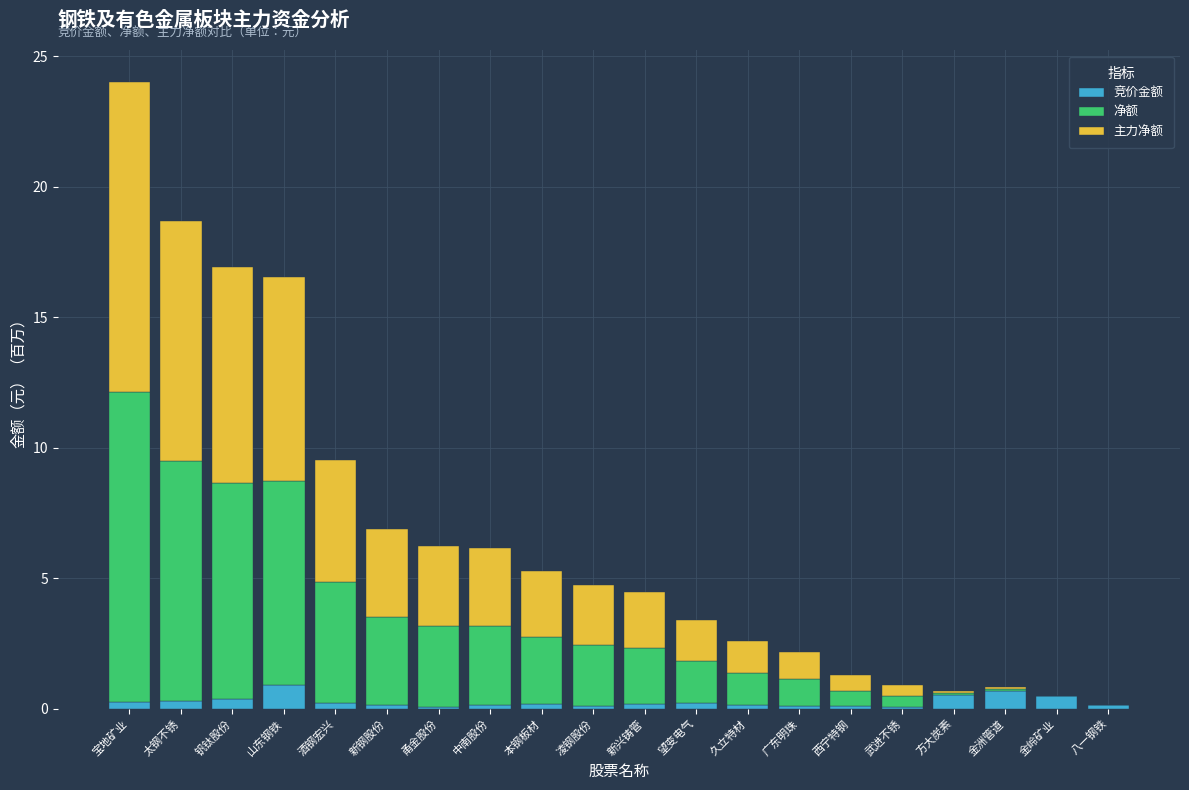

What is the maximum value for 竞价金额?

0.9